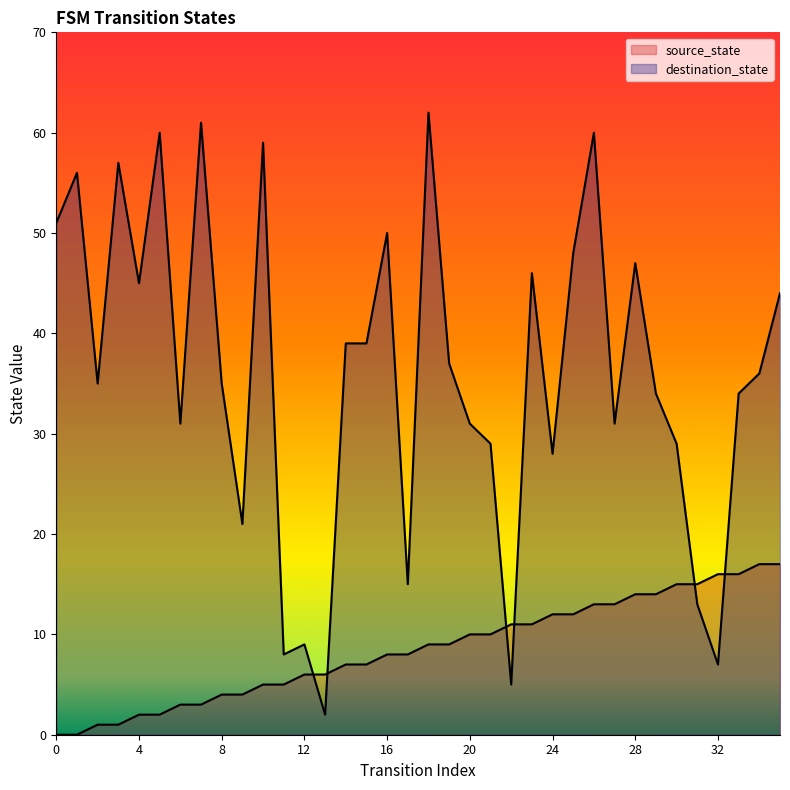

Which label corresponds to the largest value in the chart?

18